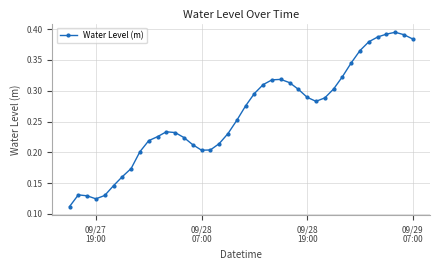

How many values are between 0 and 1?

40